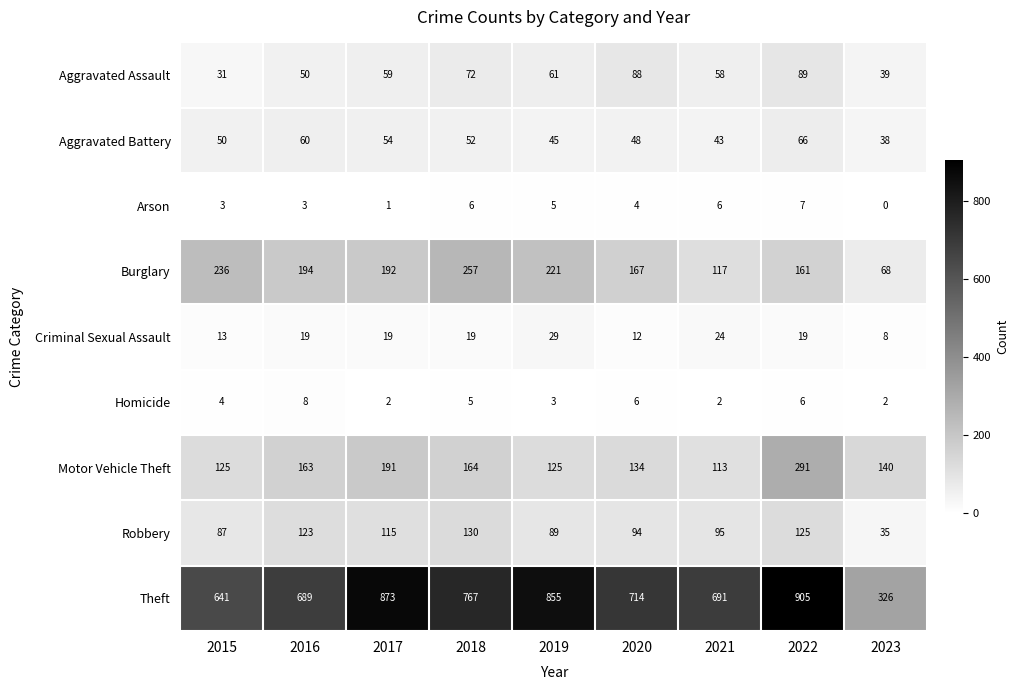

What is the spread (max minus min) of values at 2016?

686